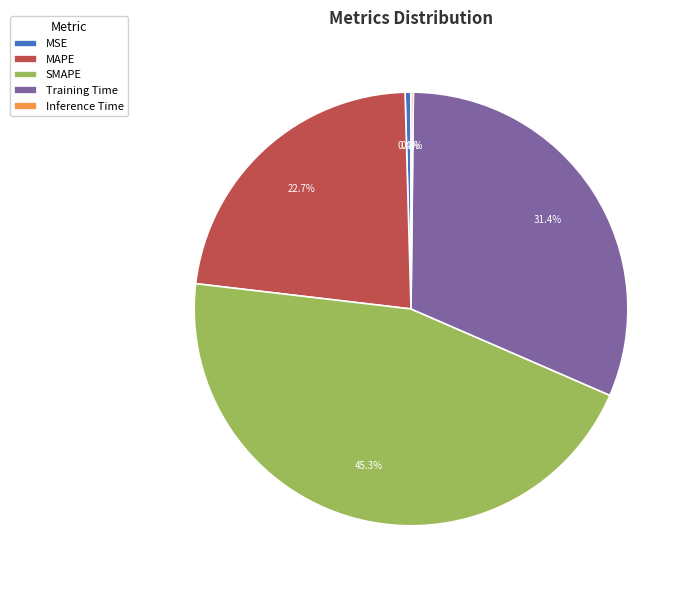

How much of the chart is everything except SMAPE?

54.7%